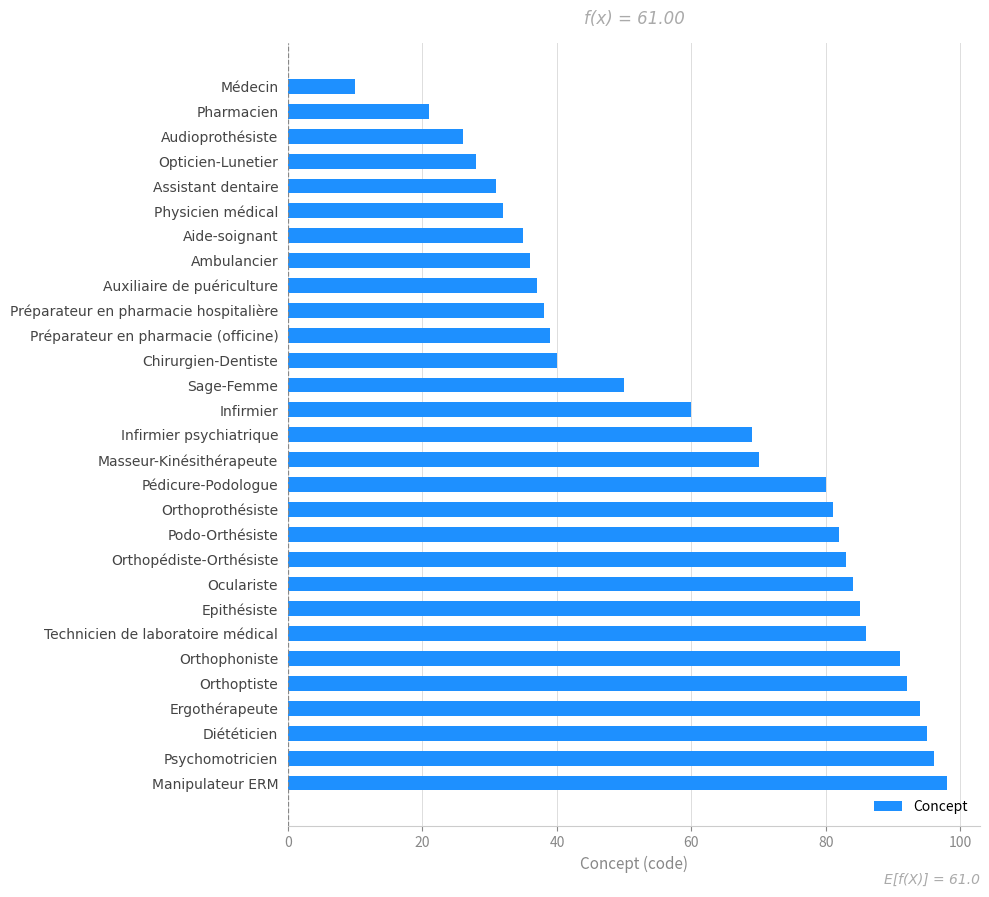

Does the chart contain stacked bars?

No